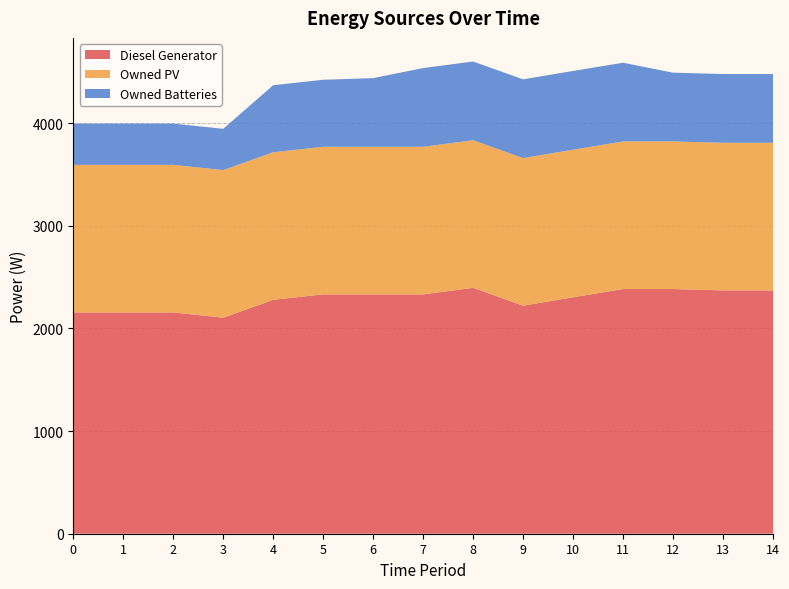

Reading left to right, transcribe all the data shown in this chart.

Diesel Generator: 0=2156	1=2156	2=2156	3=2105	4=2279	5=2332	6=2332	7=2332	8=2396	9=2222	10=2304	11=2384	12=2384	13=2371	14=2371
Owned PV: 0=1438	1=1438	2=1438	3=1438	4=1438	5=1438	6=1438	7=1438	8=1438	9=1438	10=1438	11=1438	12=1438	13=1438	14=1438
Owned Batteries: 0=402	1=402	2=402	3=402	4=653	5=653	6=669	7=767	8=767	9=767	10=767	11=767	12=670	13=670	14=670